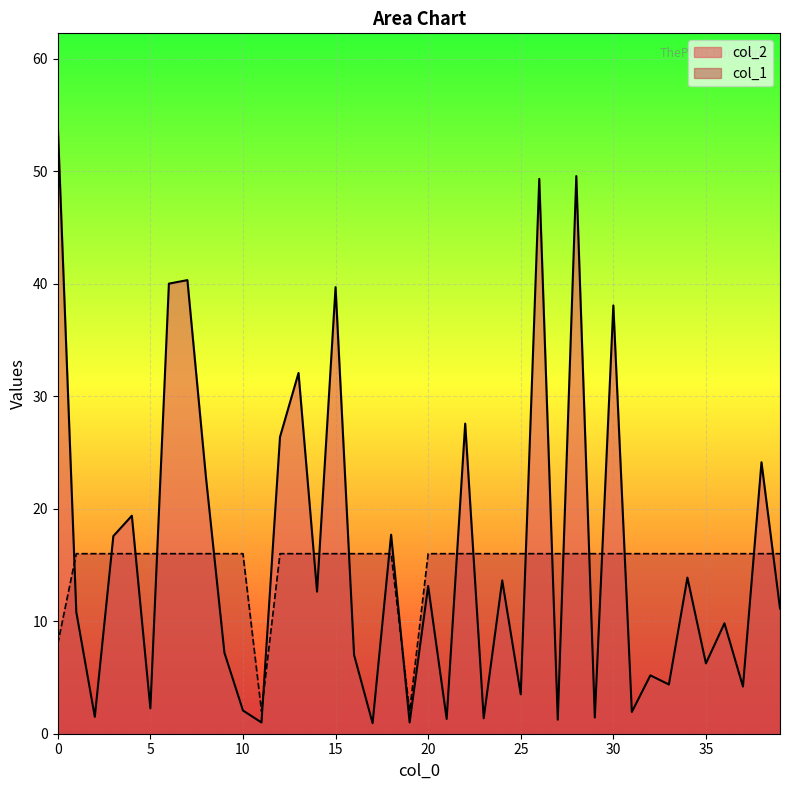

At 21, list the series in order from largest to smallest.

col_1, col_2